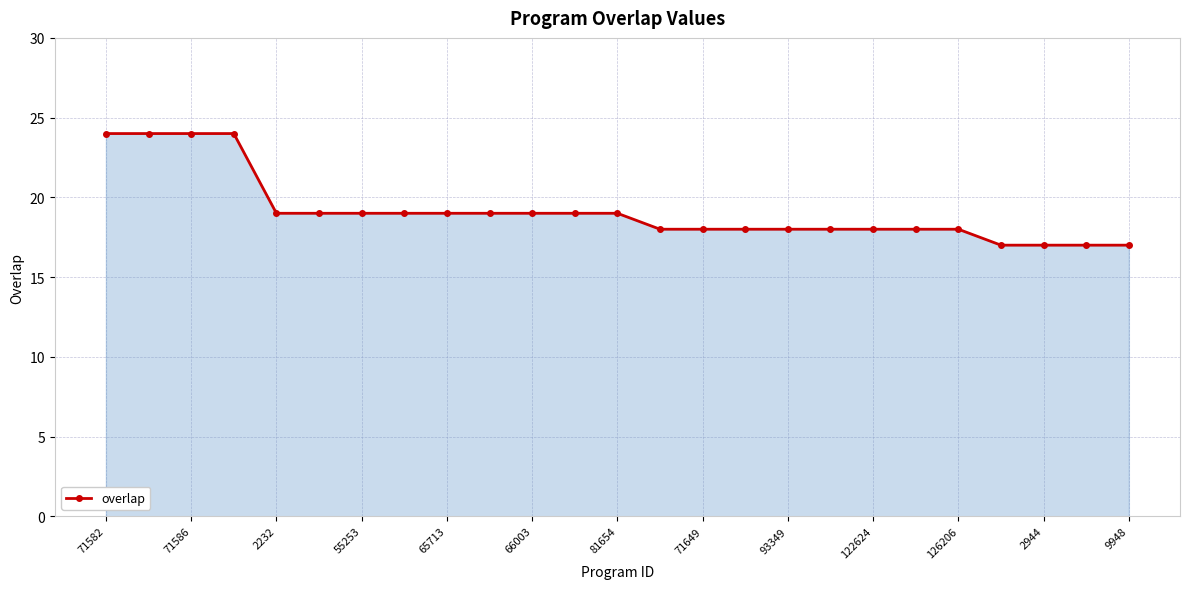

Reading left to right, list all the values displayed in this chart.

24	24	24	24	19	19	19	19	19	19	19	19	19	18	18	18	18	18	18	18	18	17	17	17	17